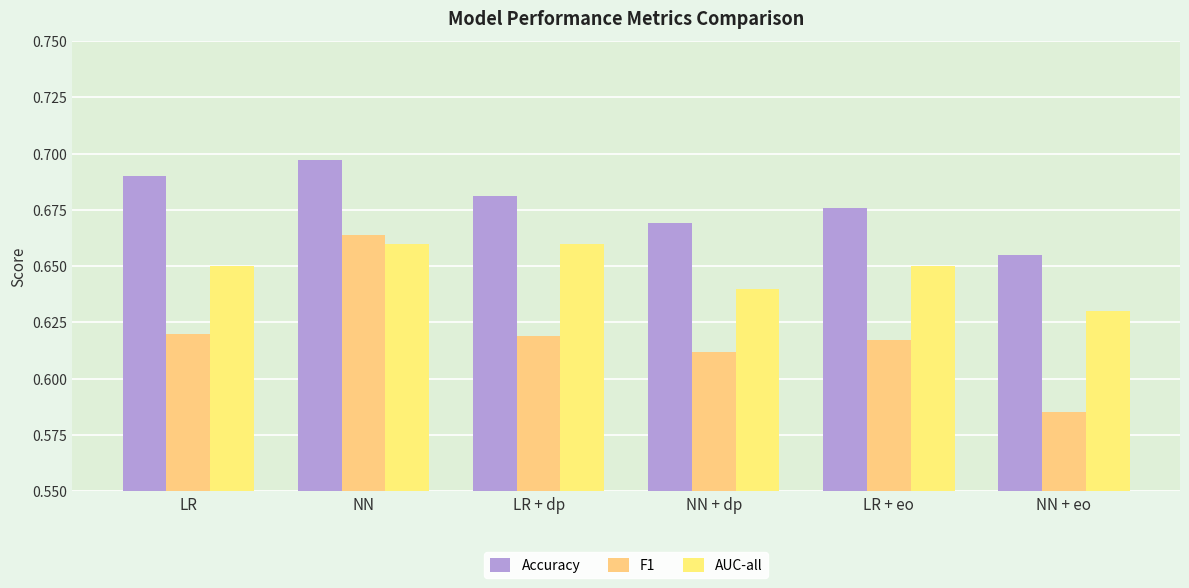

Which series has the largest total across all categories?

Accuracy